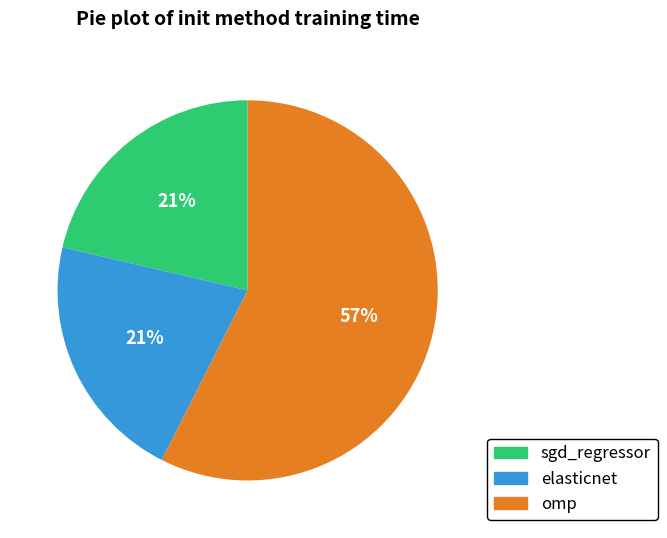

To the nearest percent, what percentage of the pie is sgd_regressor?

21%